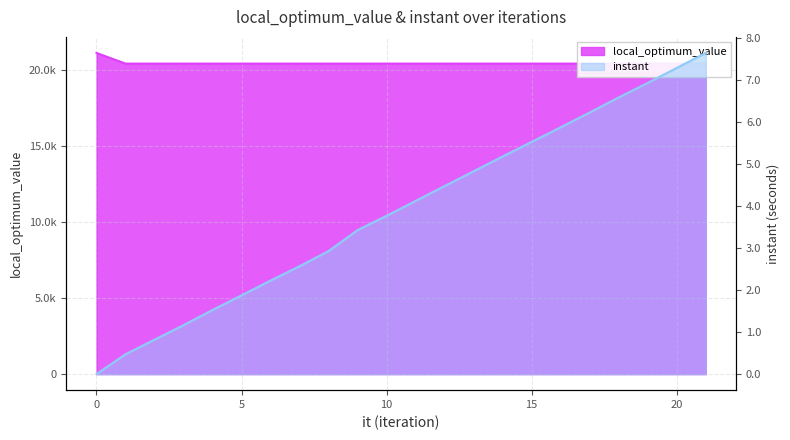

Between 13 and 14, which series saw the biggest shift?

instant